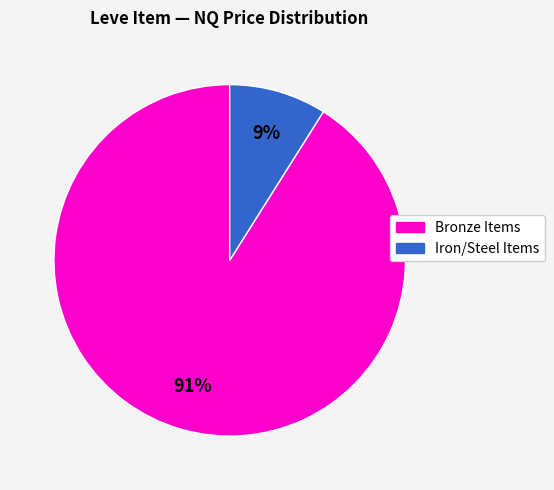

Is the sum of Bronze Items and Iron/Steel Items greater than half?

Yes